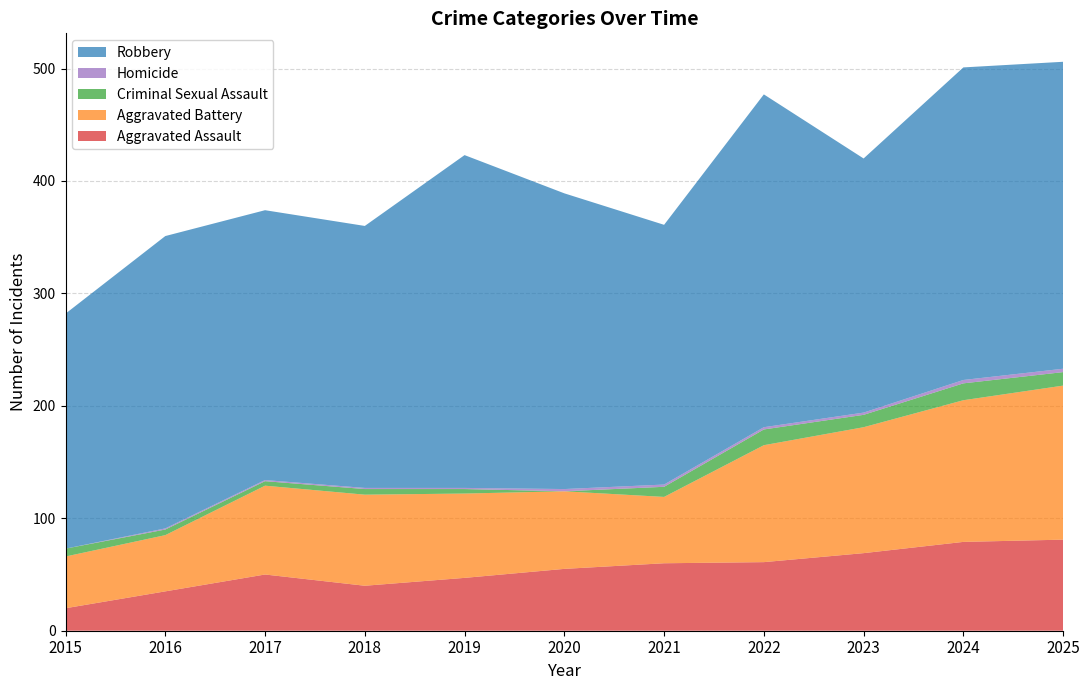

Reading right to left, transcribe all the data shown in this chart.

Aggravated Assault: 81	79	69	61	60	55	47	40	50	35	20
Aggravated Battery: 137	126	112	104	59	69	75	81	79	50	46
Criminal Sexual Assault: 12	15	11	14	9	0	4	5	4	5	7
Homicide: 3	3	2	2	2	2	1	1	1	1	0
Robbery: 273	278	226	296	231	263	296	233	240	260	209